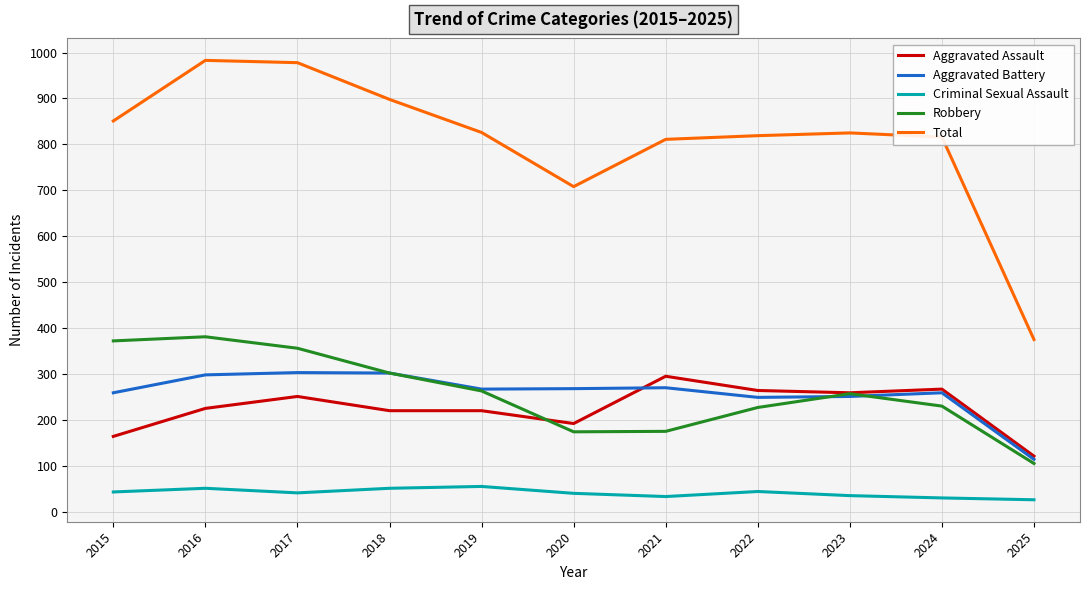

True or false: Aggravated Assault and Criminal Sexual Assault cross at least once.

False